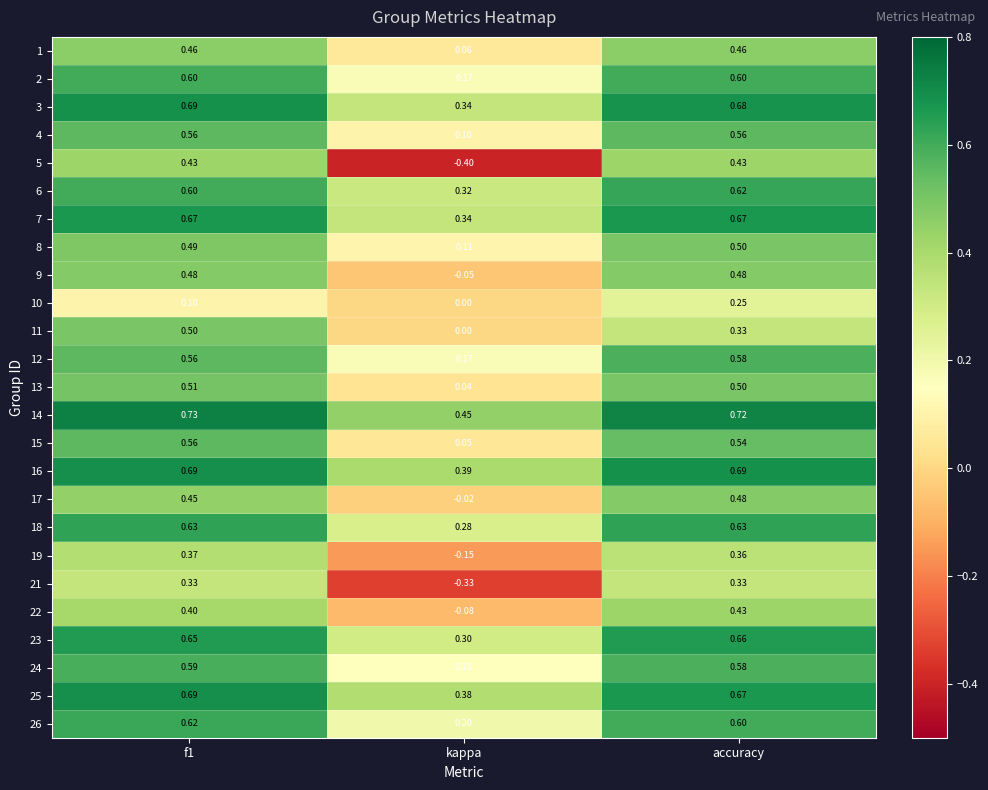

Which category has the lowest value in the 23 series?

kappa